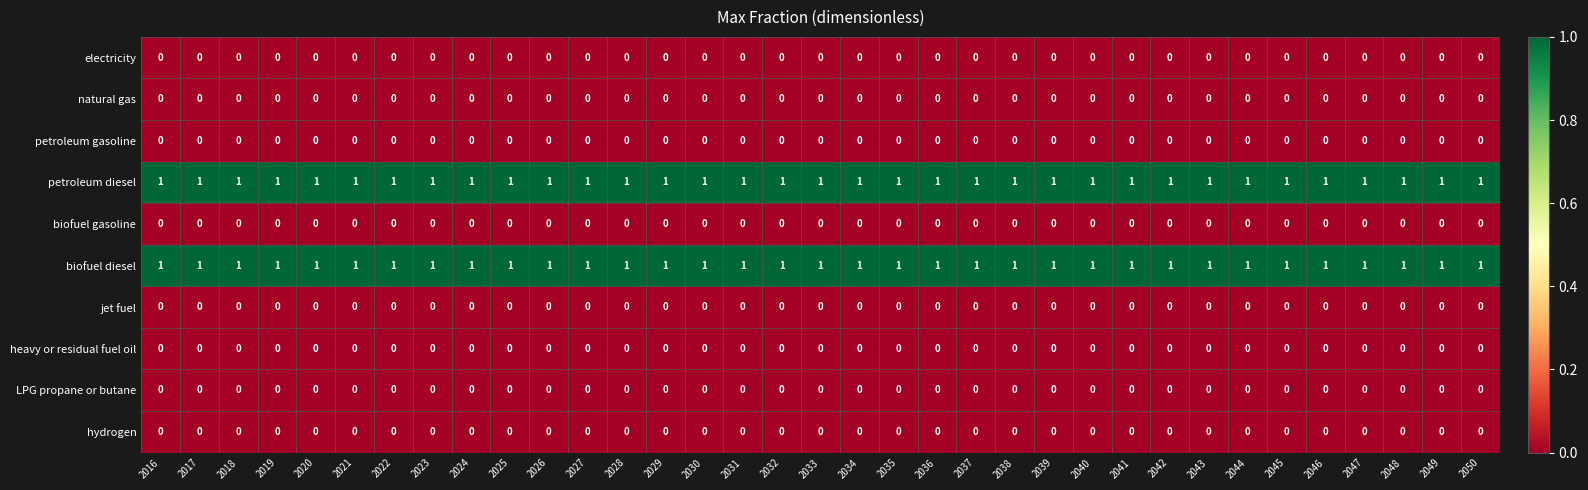

True or false: LPG propane or butane has a value of 0 at 2023.

True